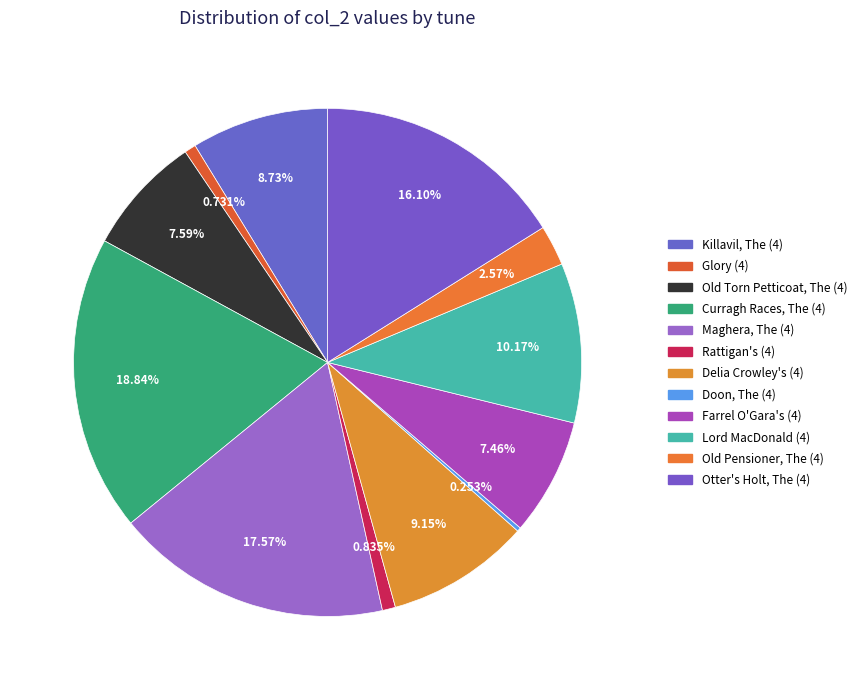

True or false: Old Torn Petticoat, The (4) accounts for 8% of the total.

True